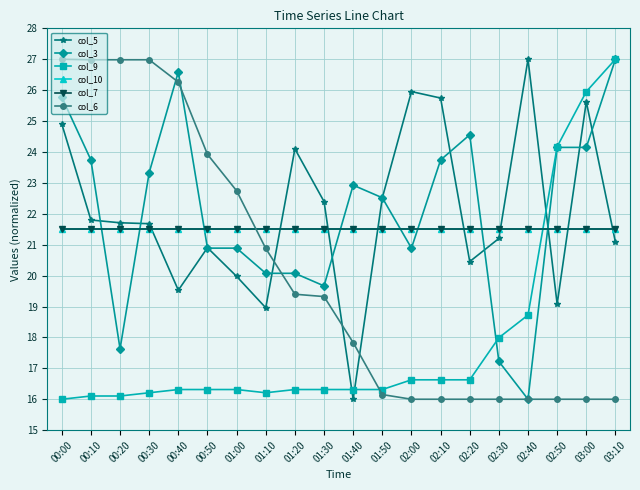

Does the chart have visible grid lines?

Yes